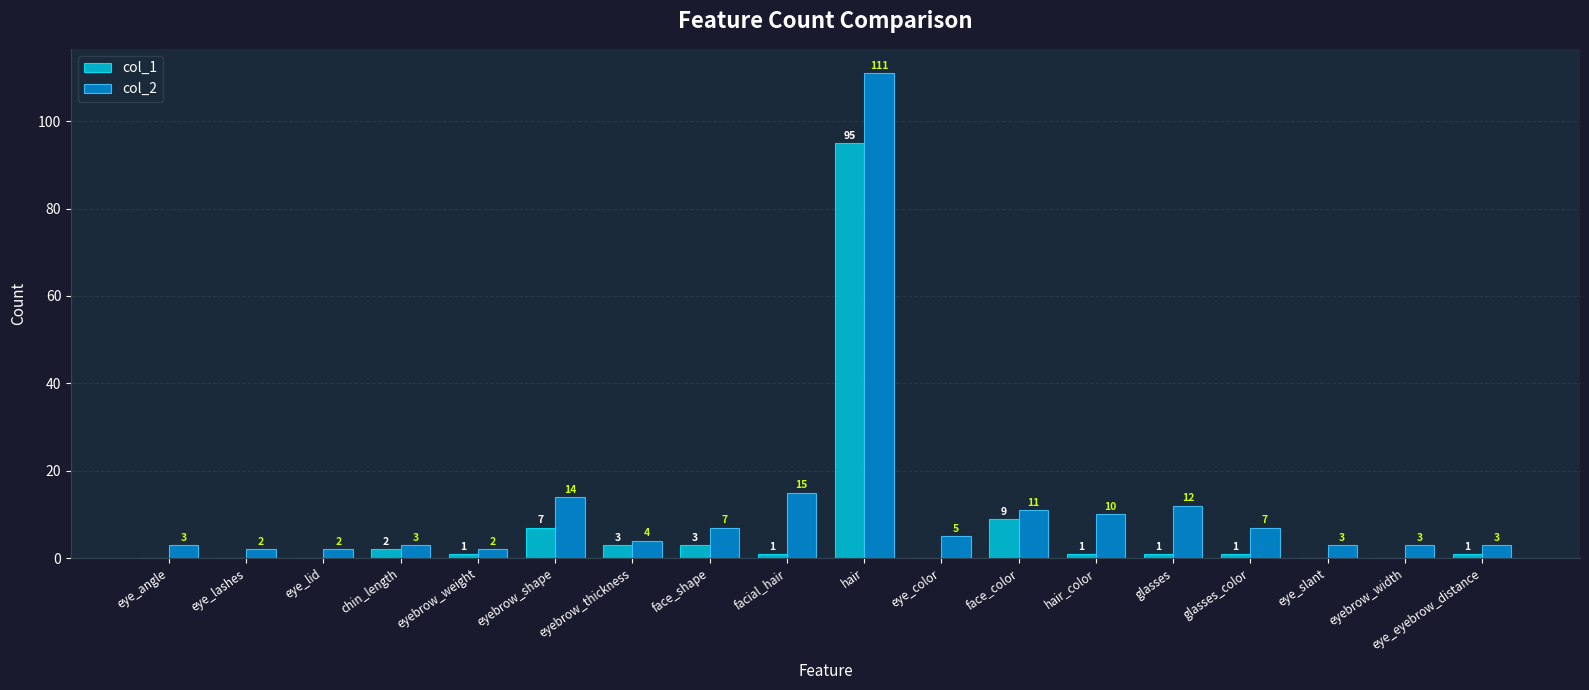

Which series has the largest total across all categories?

col_2